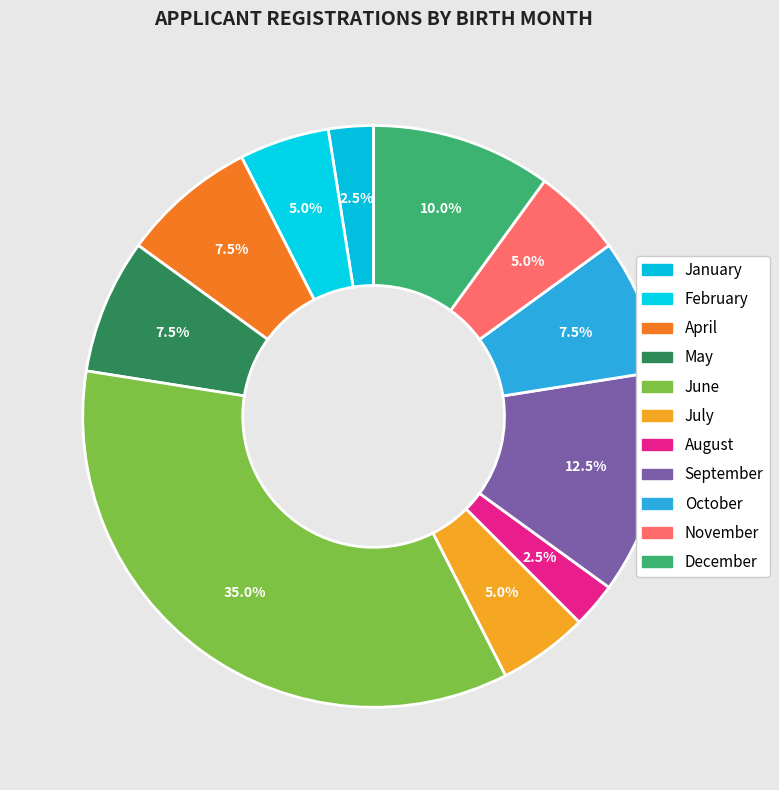

Is there any slice that represents more than half of the pie?

No